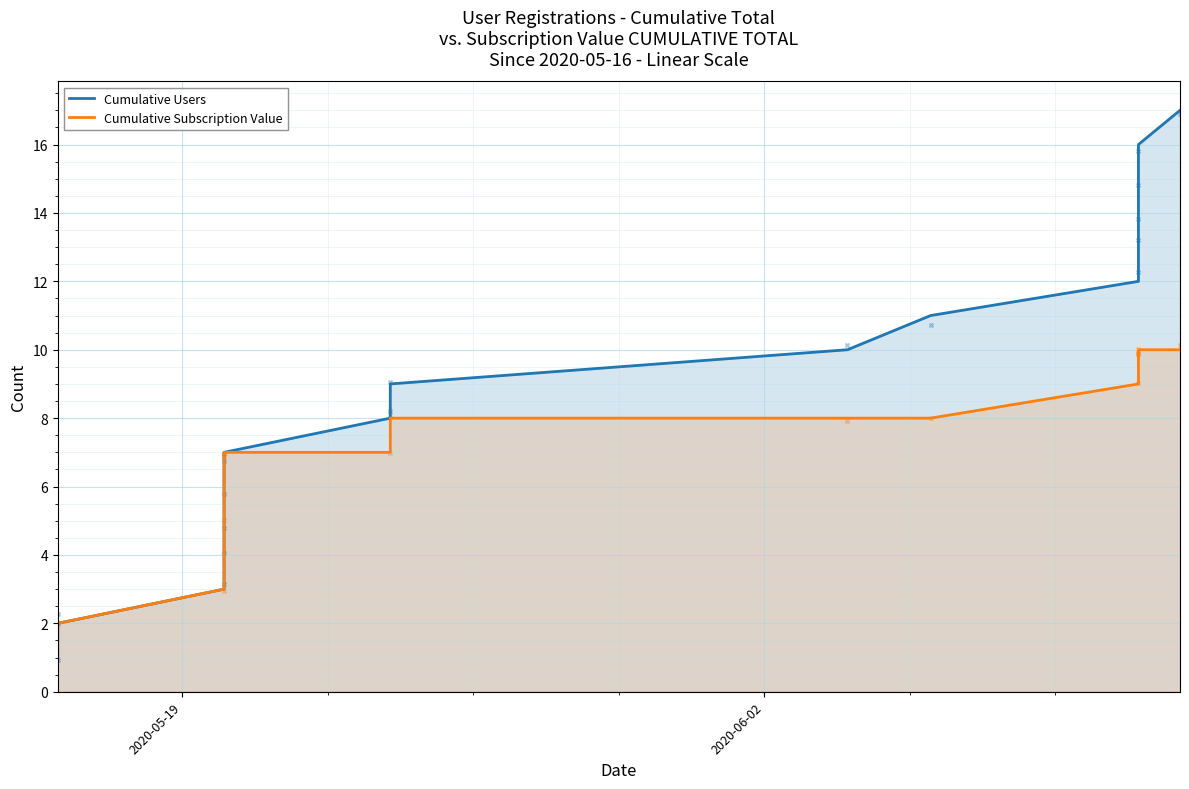

Which series contains the highest Y value?

Cumulative Users